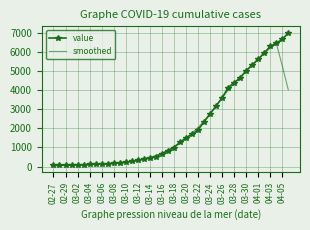

List the series in order of their peak value, lowest first.

smoothed, value